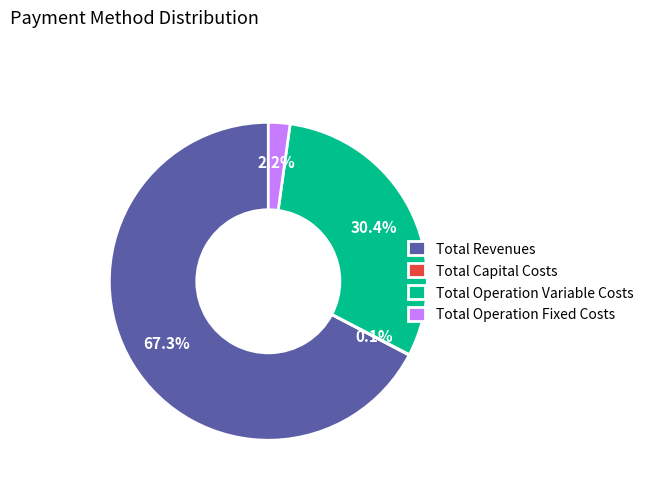

Is there any slice that represents more than half of the pie?

Yes